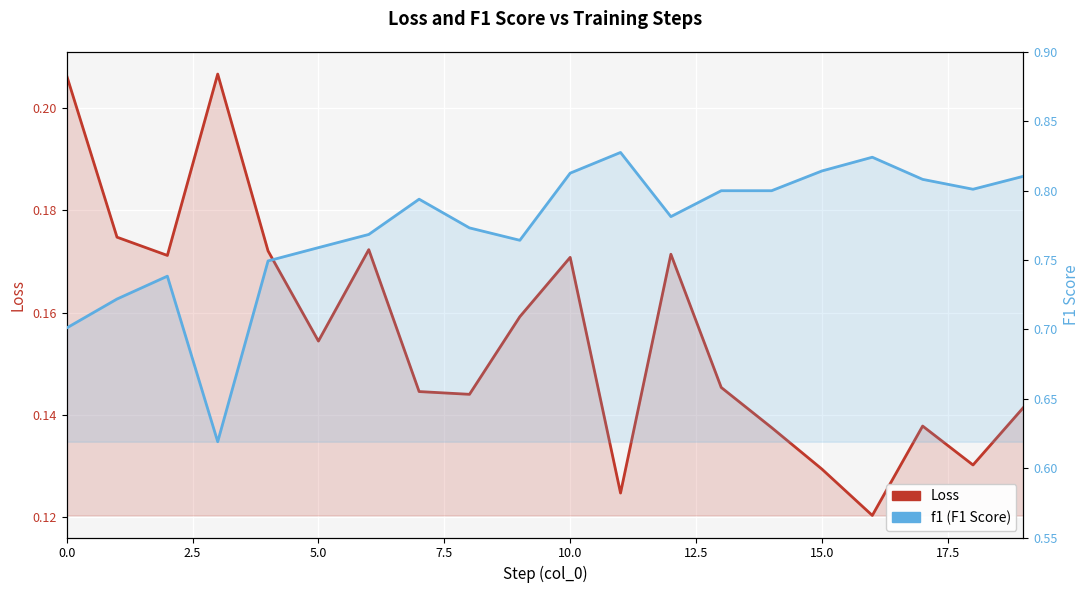

List the series in order of their peak value, lowest first.

Loss, f1